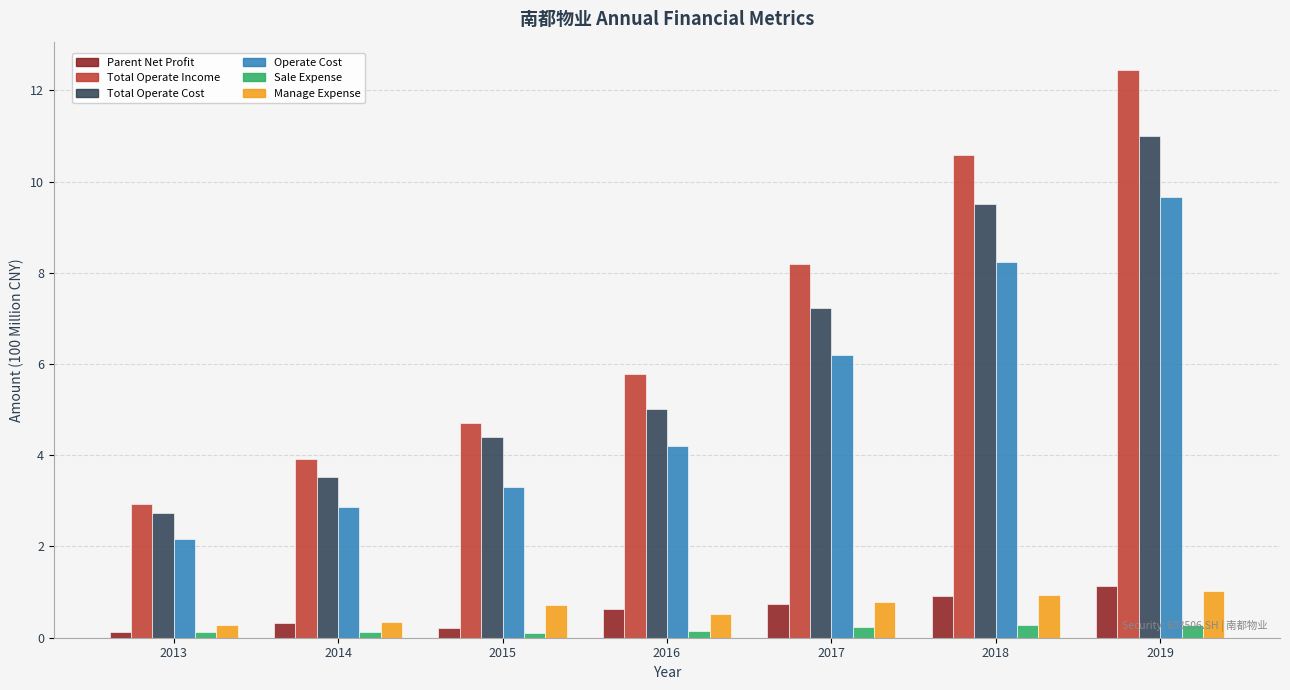

What is the spread (max minus min) of values at 2019?

12.2